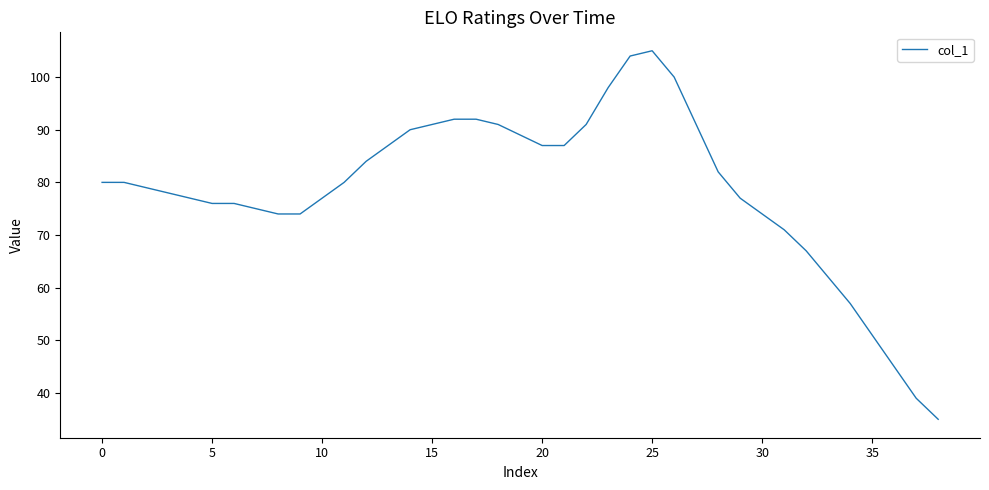

What is the difference between the maximum and minimum values?

70